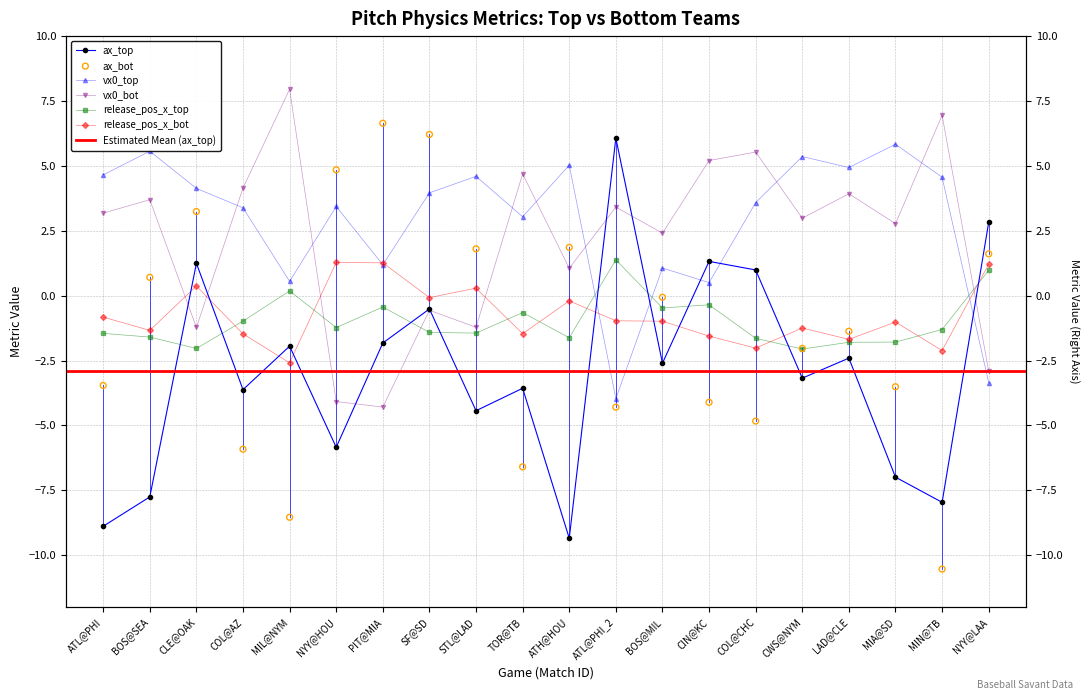

Which series contains the highest Y value?

vx0_bot